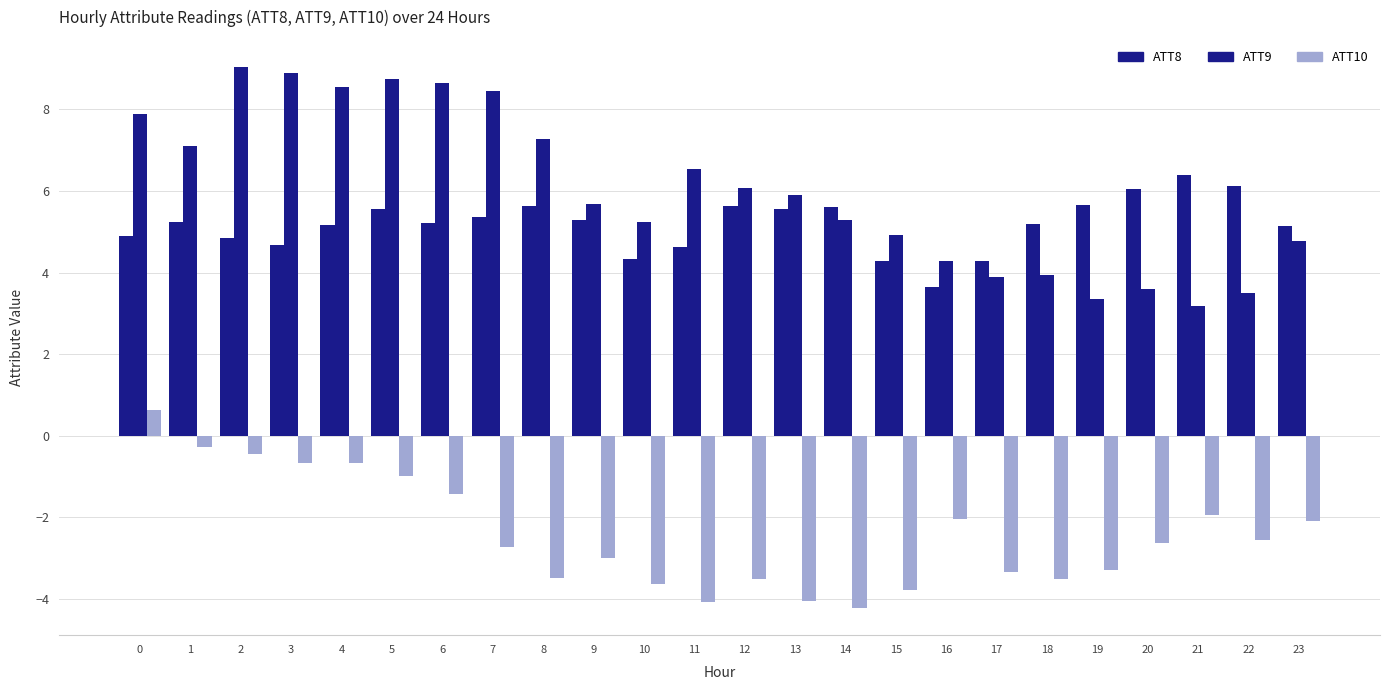

What is the spread (max minus min) of values at 0?

7.3